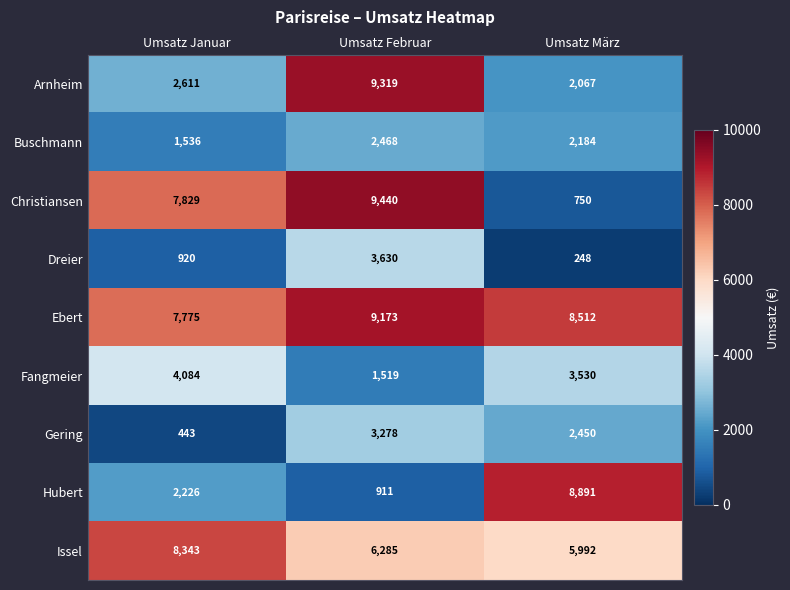

Between Umsatz Januar and Umsatz März, which series saw the biggest shift?

Christiansen